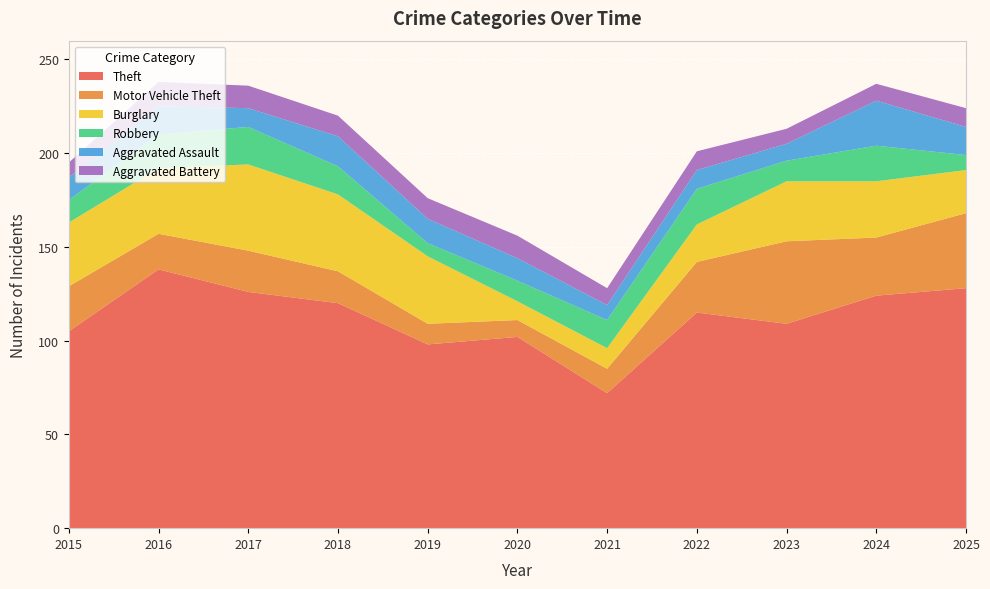

Reading left to right, what are all the values shown in this chart?

Theft: 105	138	126	120	98	102	72	115	109	124	128
Motor Vehicle Theft: 24	19	22	17	11	9	13	27	44	31	40
Burglary: 34	35	46	41	36	10	11	20	32	30	23
Robbery: 12	18	20	15	7	11	15	19	11	19	8
Aggravated Assault: 12	15	10	16	13	12	8	10	9	24	15
Aggravated Battery: 8	13	12	11	11	12	9	10	8	9	10